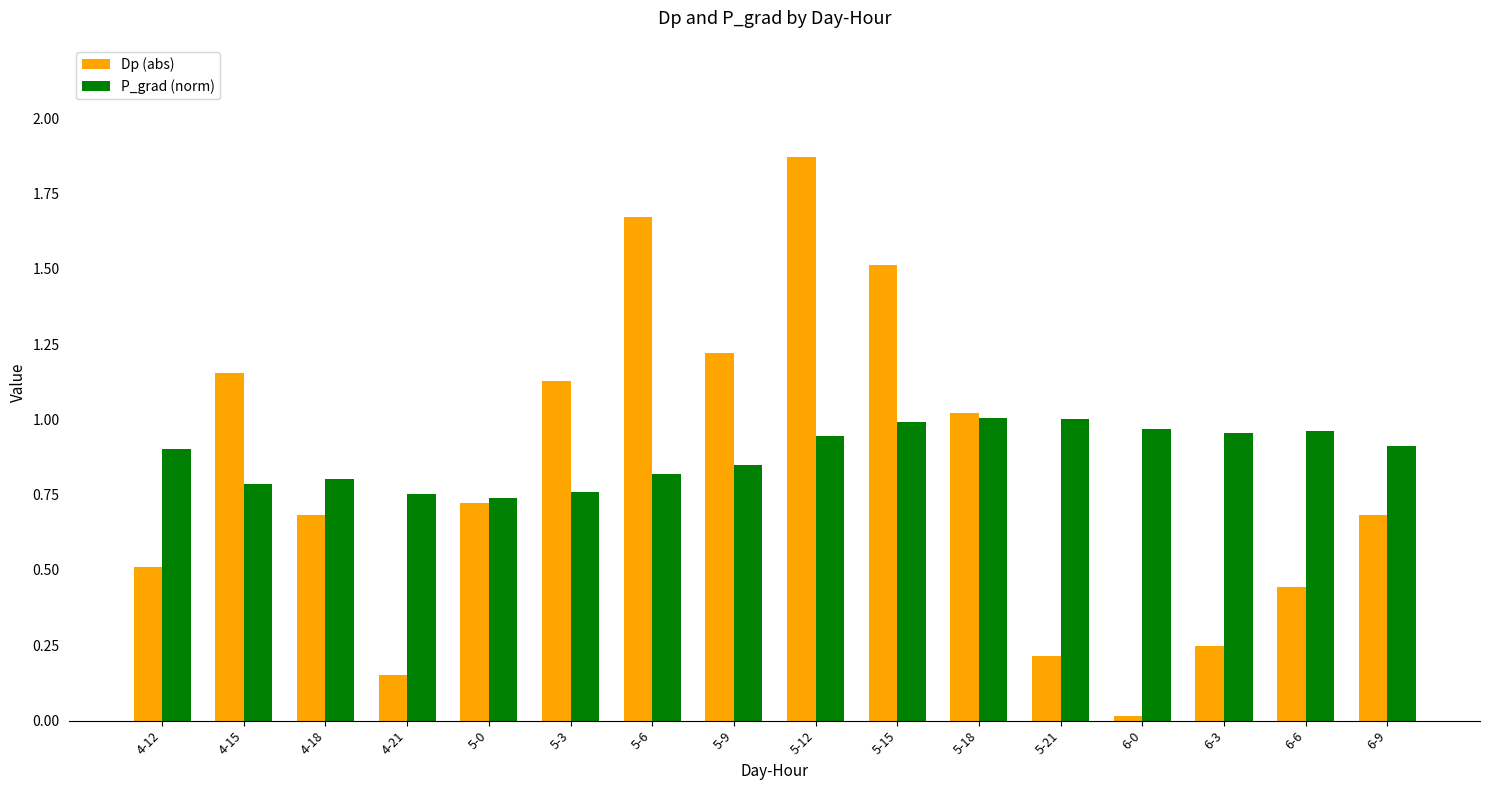

What is the sum of all P_grad (norm) values?

14.1